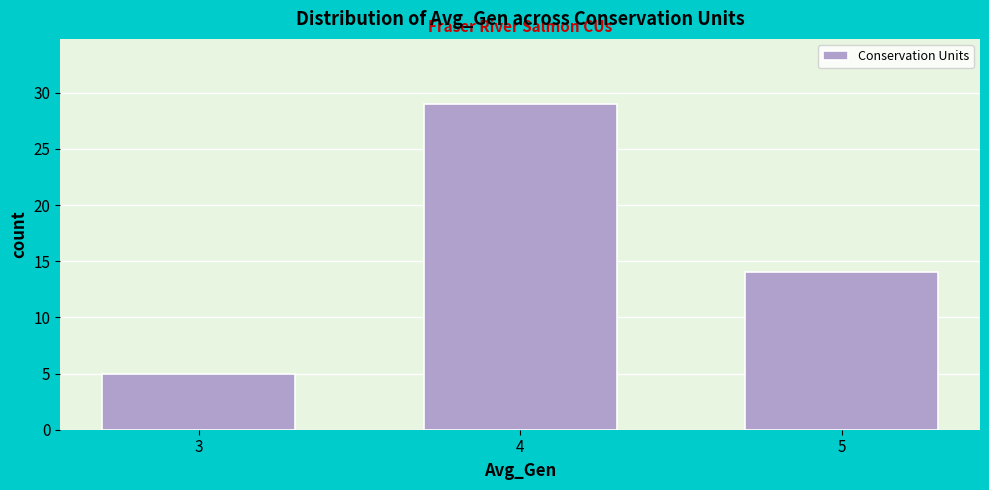

Reading left to right, extract all data points from this chart.

5	29	14